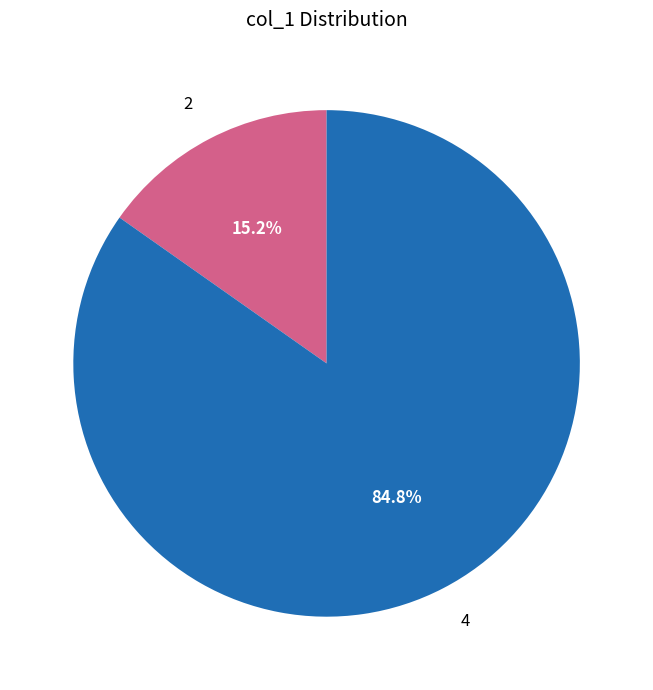

To the nearest percent, what portion does 2 represent?

15%